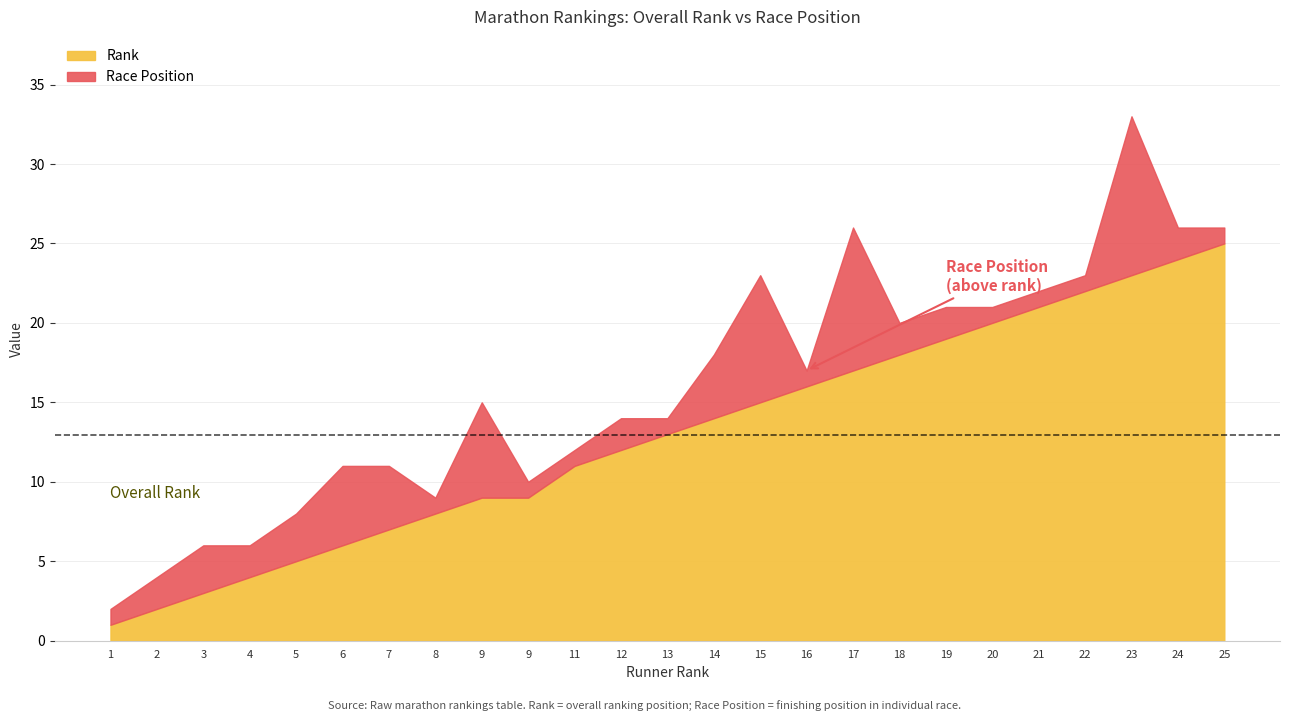

What is the value of the Rank point at the 2nd from the left?

2